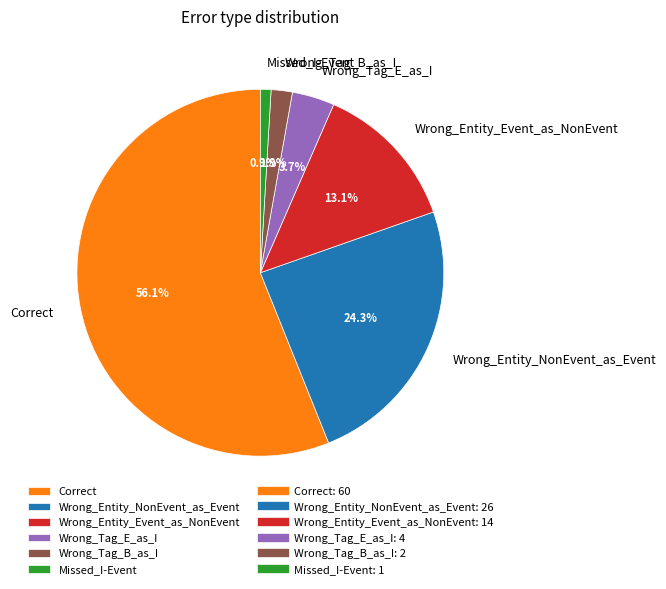

How many segments does this pie chart have?

6